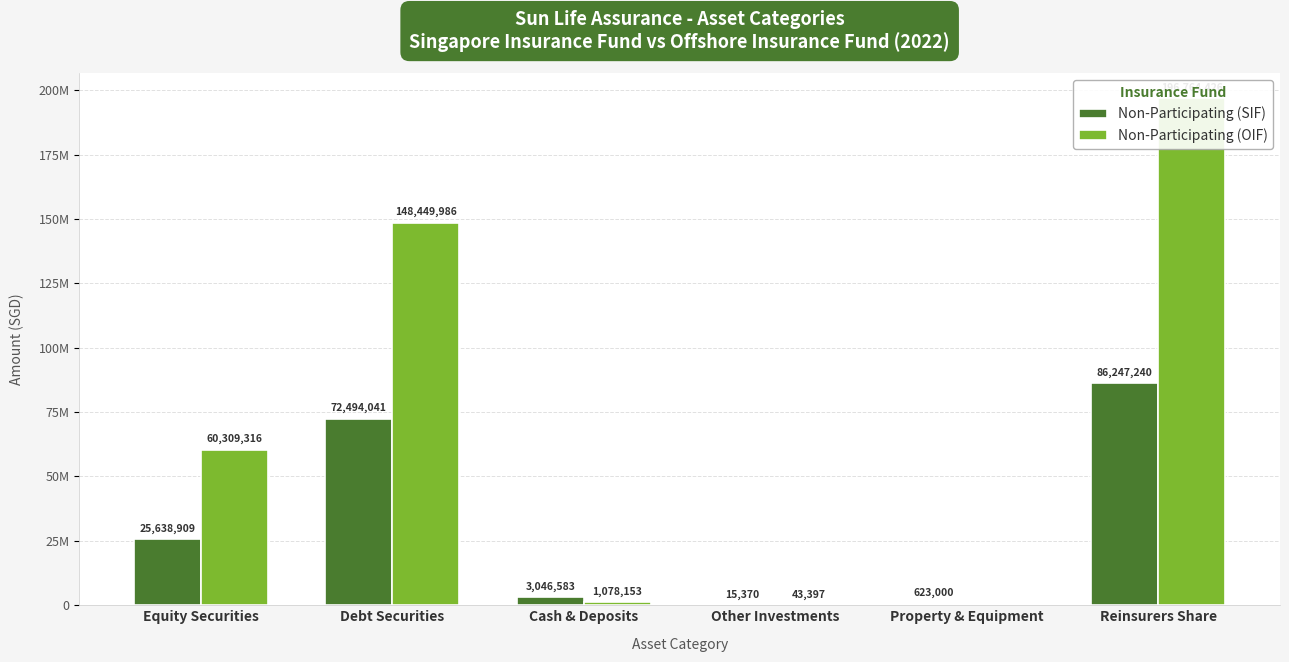

At which category does the chart reach its peak across all series?

Reinsurers Share